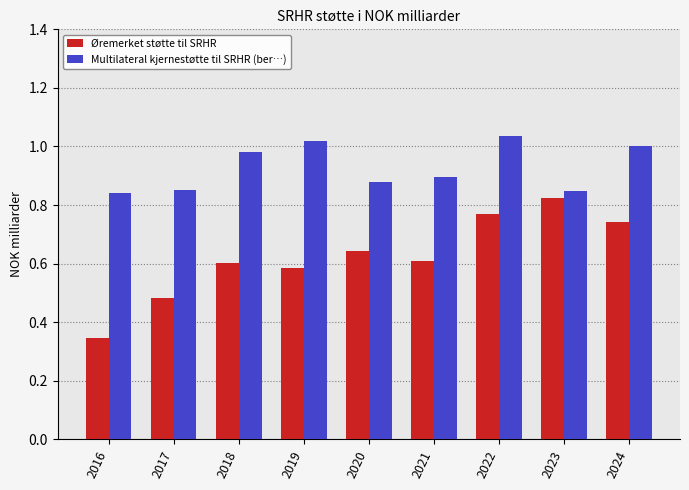

What is the sum of all Øremerket støtte til SRHR values?

5.6